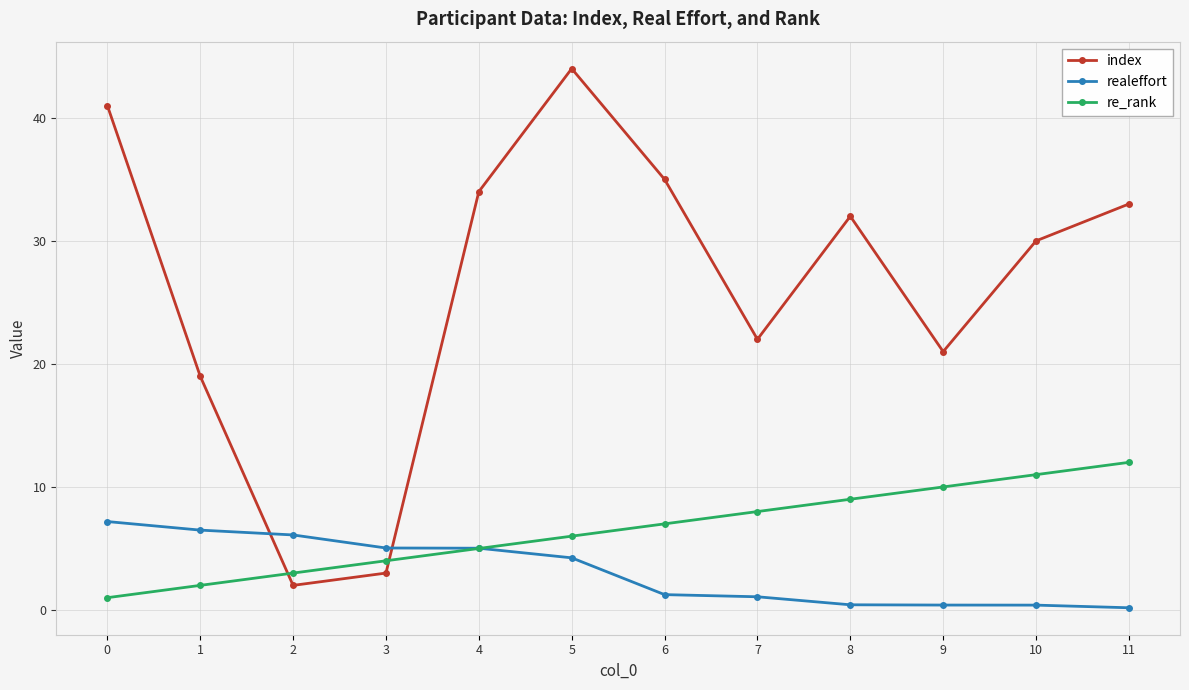

How many series are shown in this chart?

3